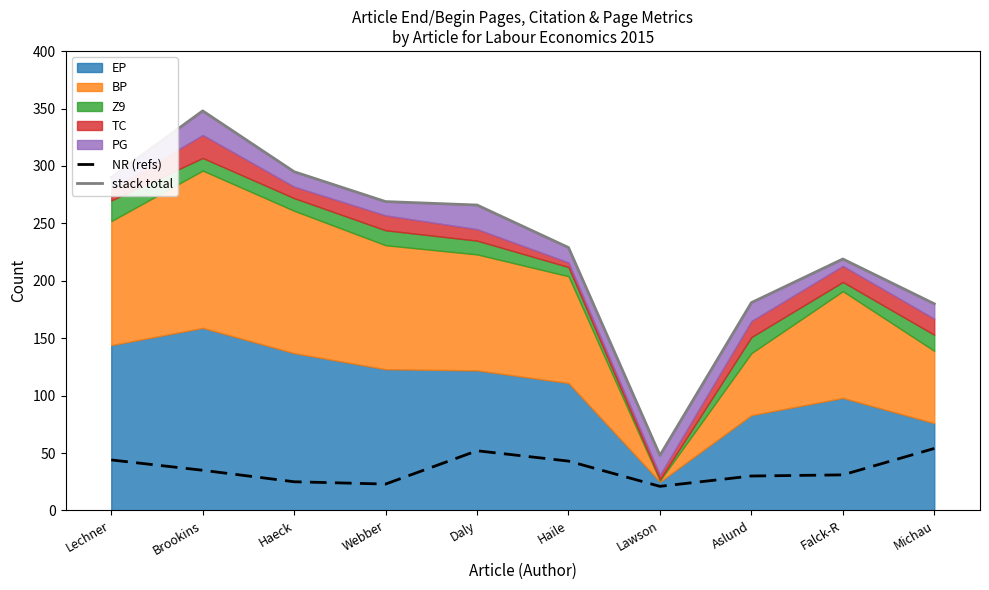

Between Brookins and Haile, which series saw the biggest shift?

stack total